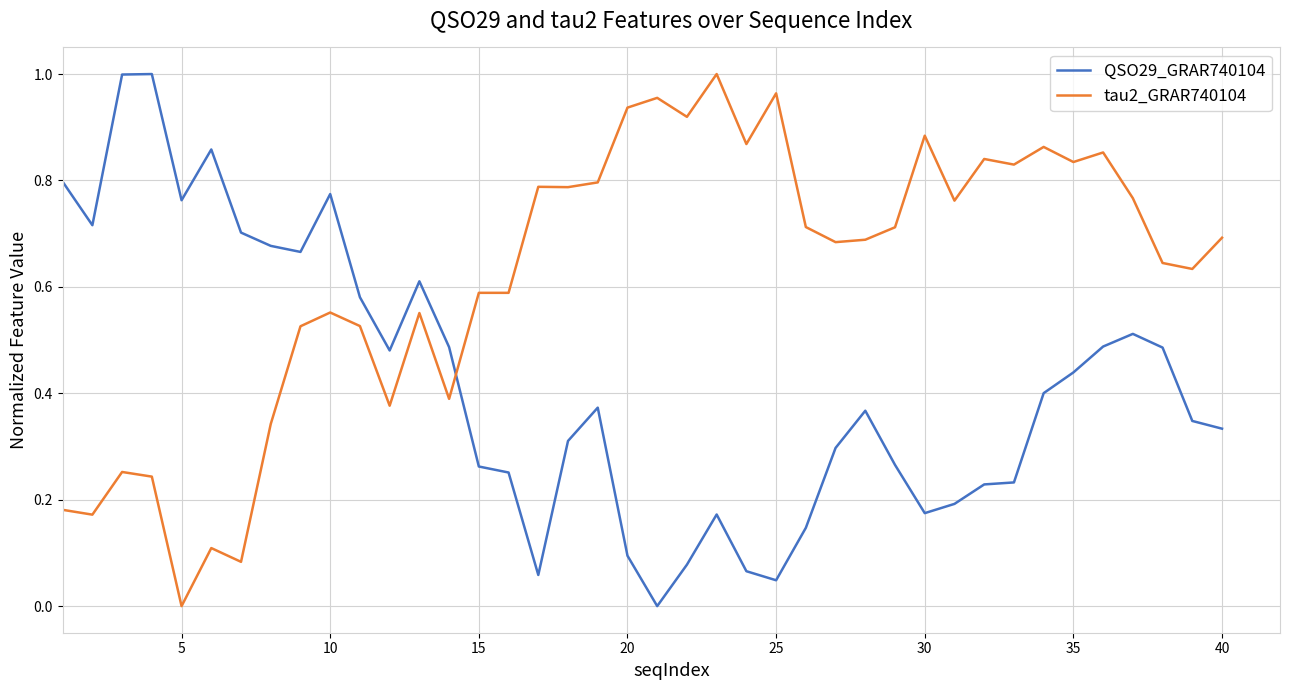

Which series has the largest total across all categories?

tau2_GRAR740104